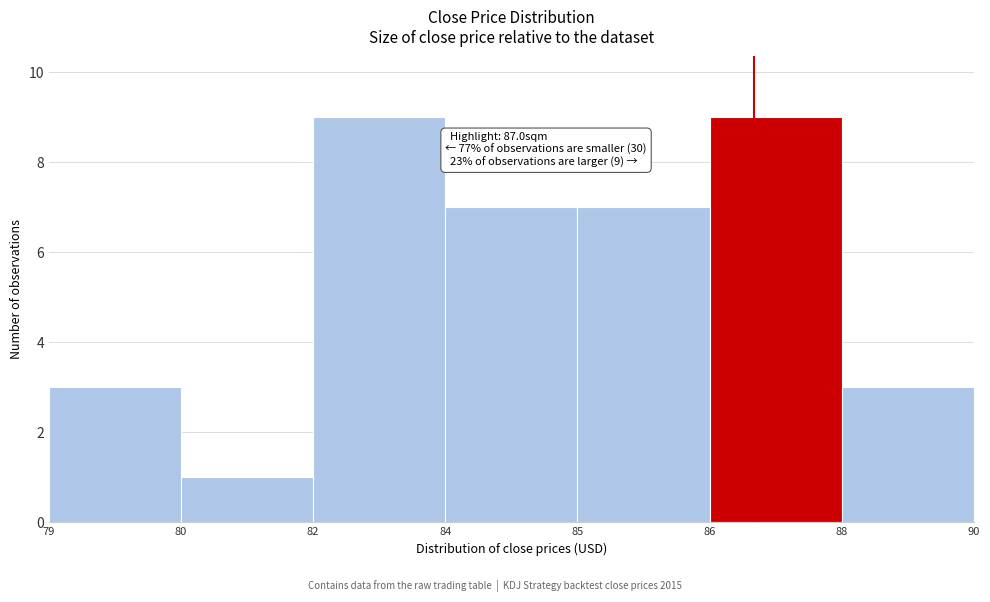

Reading left to right, list all the values displayed in this chart.

79=3	80=1	82=9	84=7	85=7	86=9	88=3